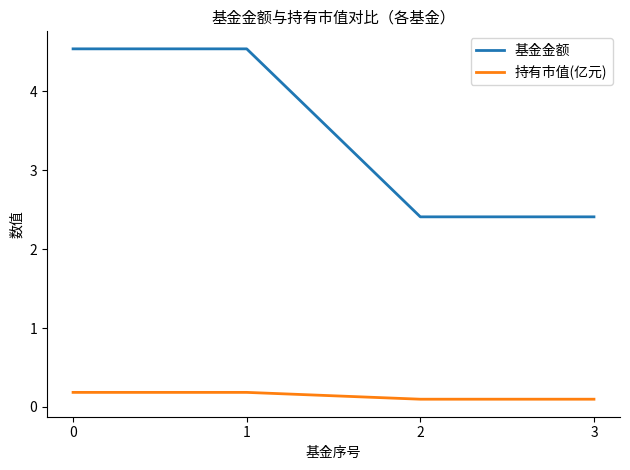

True or false: 基金金额 and 持有市值(亿元) cross at least once.

False